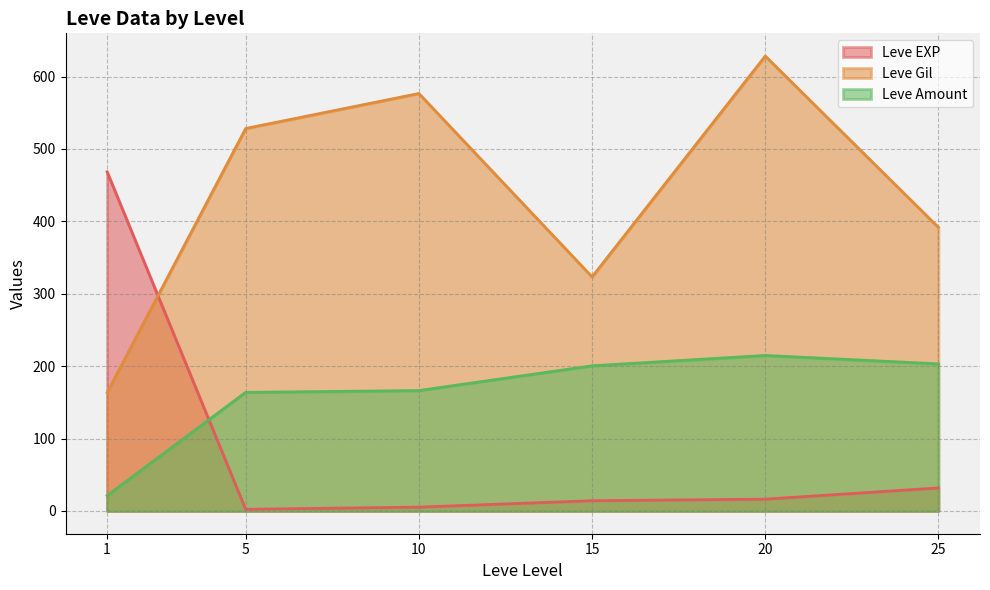

At which label does Leve EXP first exceed 13?

1